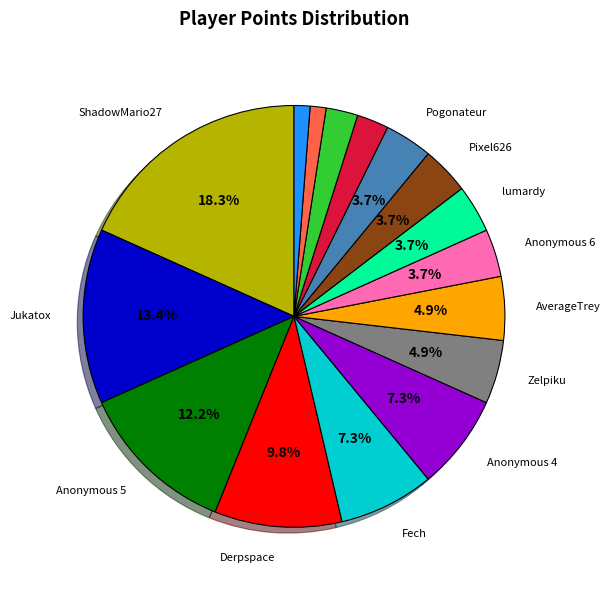

Is there any slice that represents more than half of the pie?

No